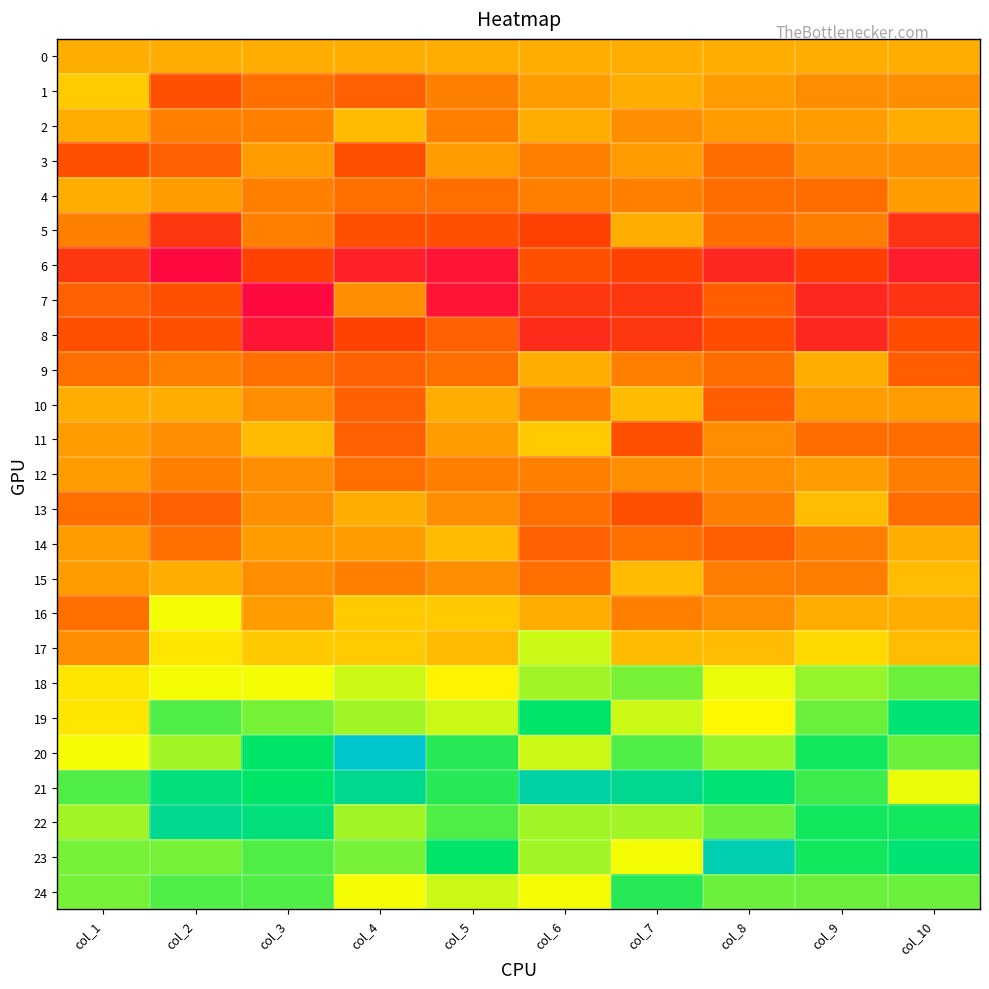

At col_10, list the series in order from largest to smallest.

19, 23, 22, 18, 20, 24, 21, 15, 17, 0, 2, 14, 16, 4, 10, 1, 3, 12, 11, 13, 9, 8, 5, 7, 6